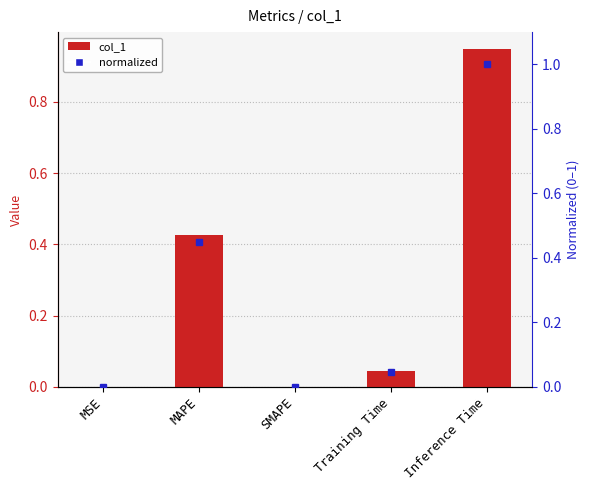

Count the number of categories in the chart.

5